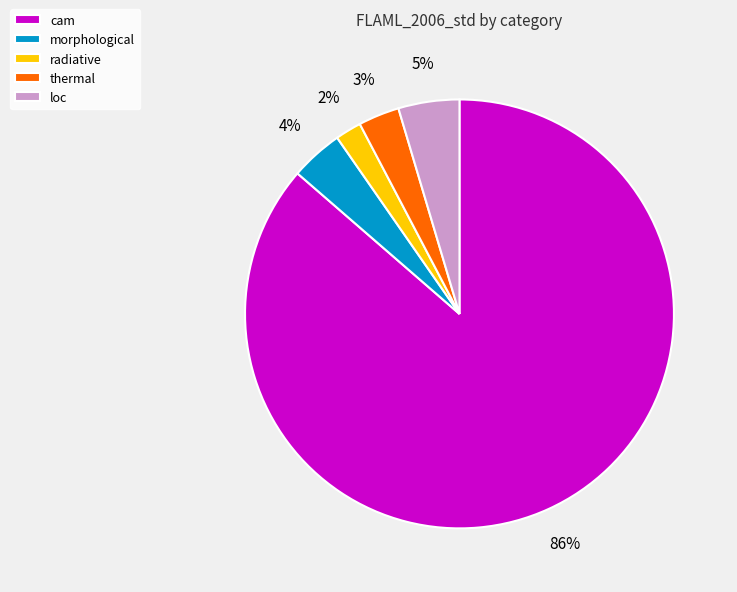

How many segments does this pie chart have?

5